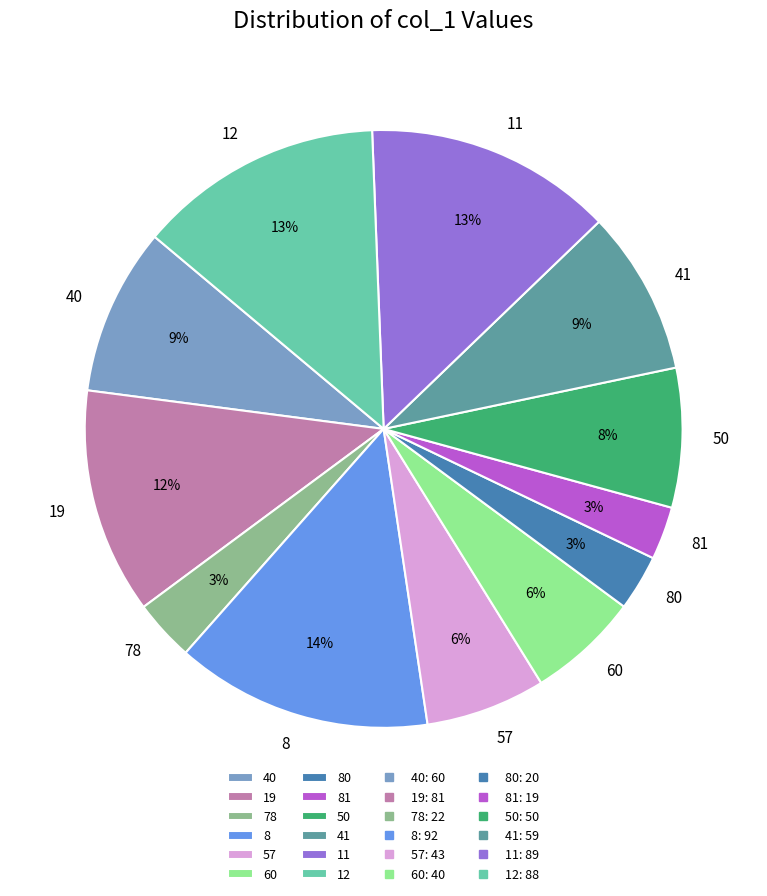

Combined, do 78 and 11 account for over 50%?

No